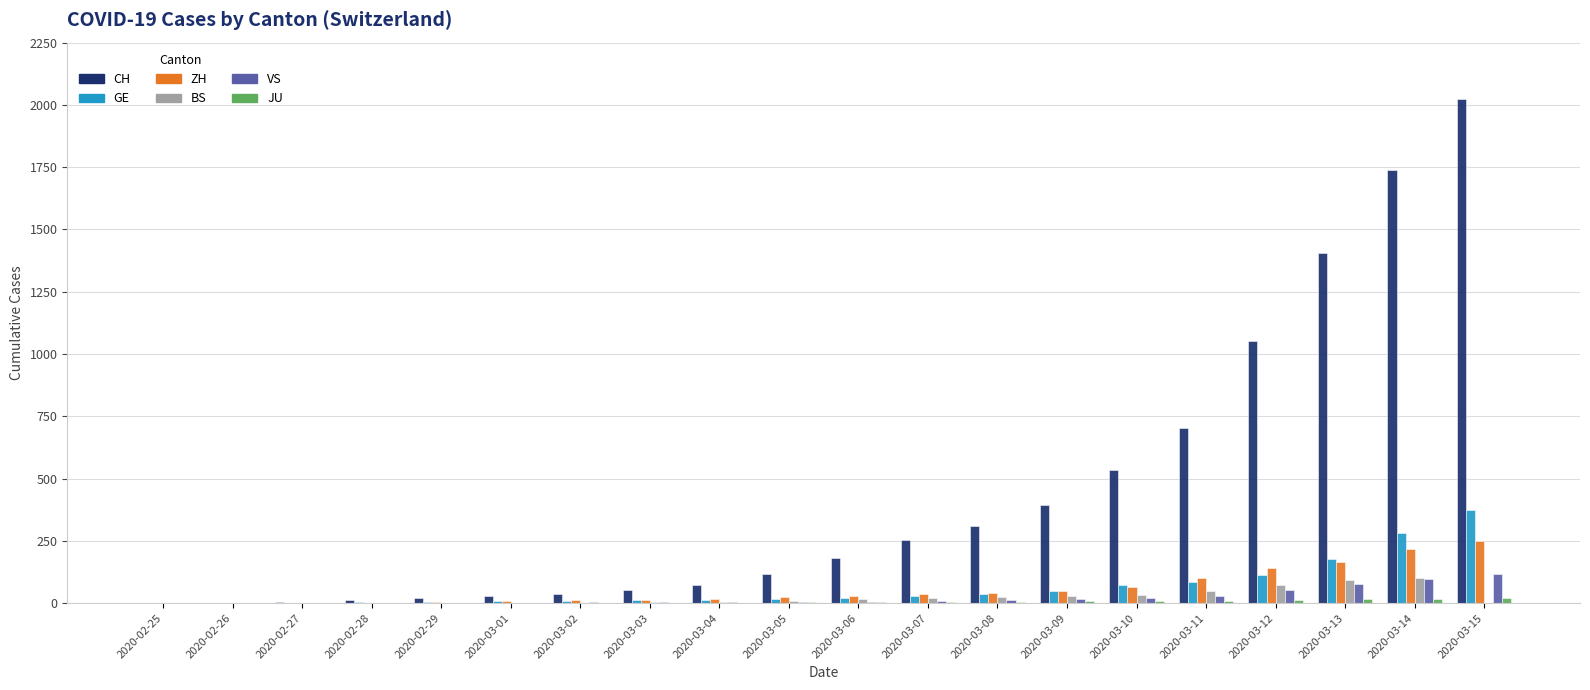

What is the maximum value shown in the chart?

2022